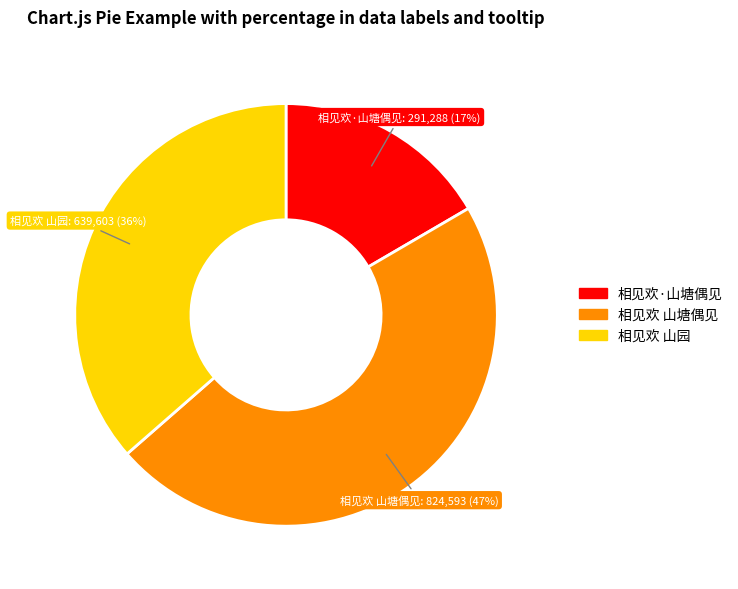

Combined, do 相见欢·山塘偶见 and 相见欢 山塘偶见 account for over 50%?

Yes